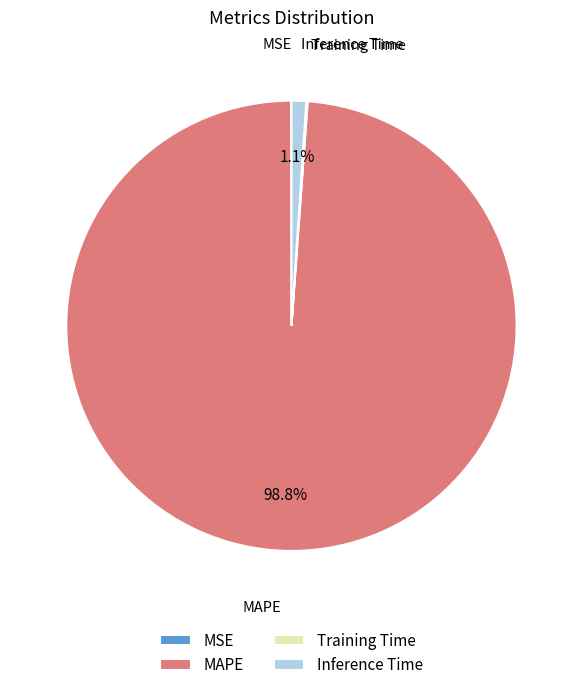

Is there any slice that represents more than half of the pie?

Yes